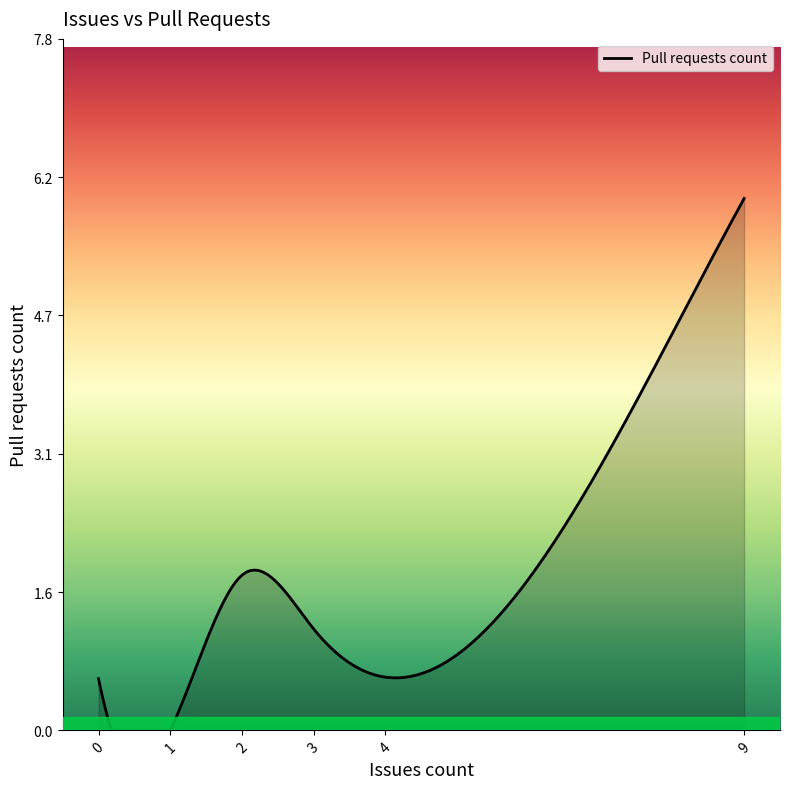

What is the maximum value shown in the chart?

6.0